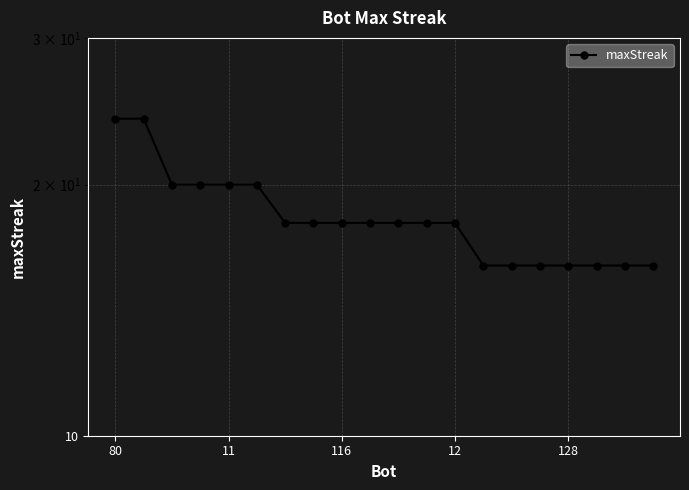

The chart shows a value of 16 at 19. True or false?

True